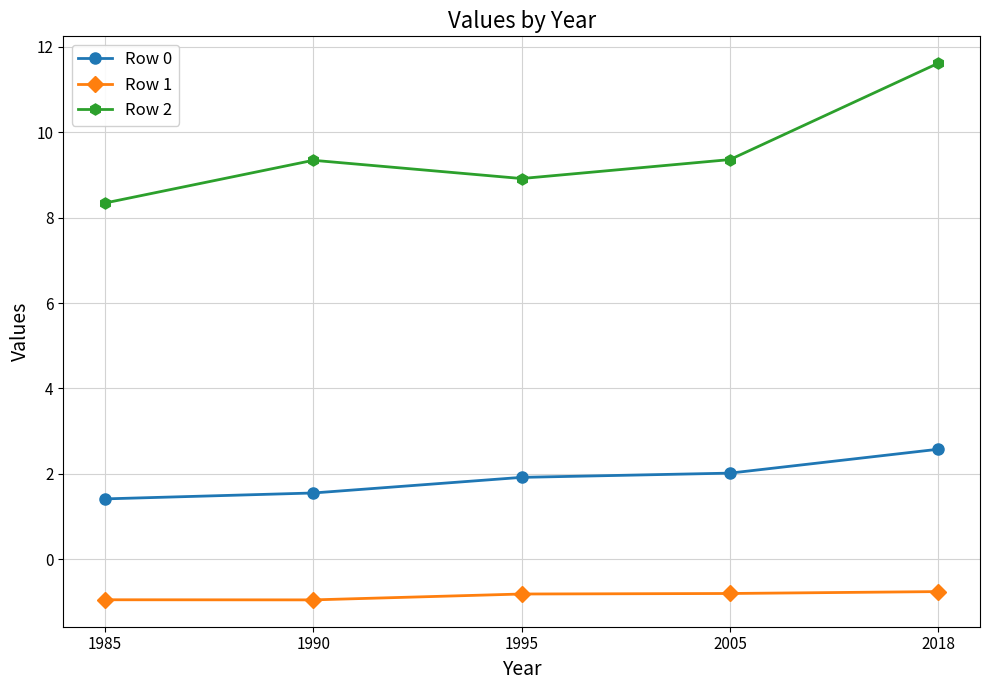

At which category is the sum across all series the highest?

2018